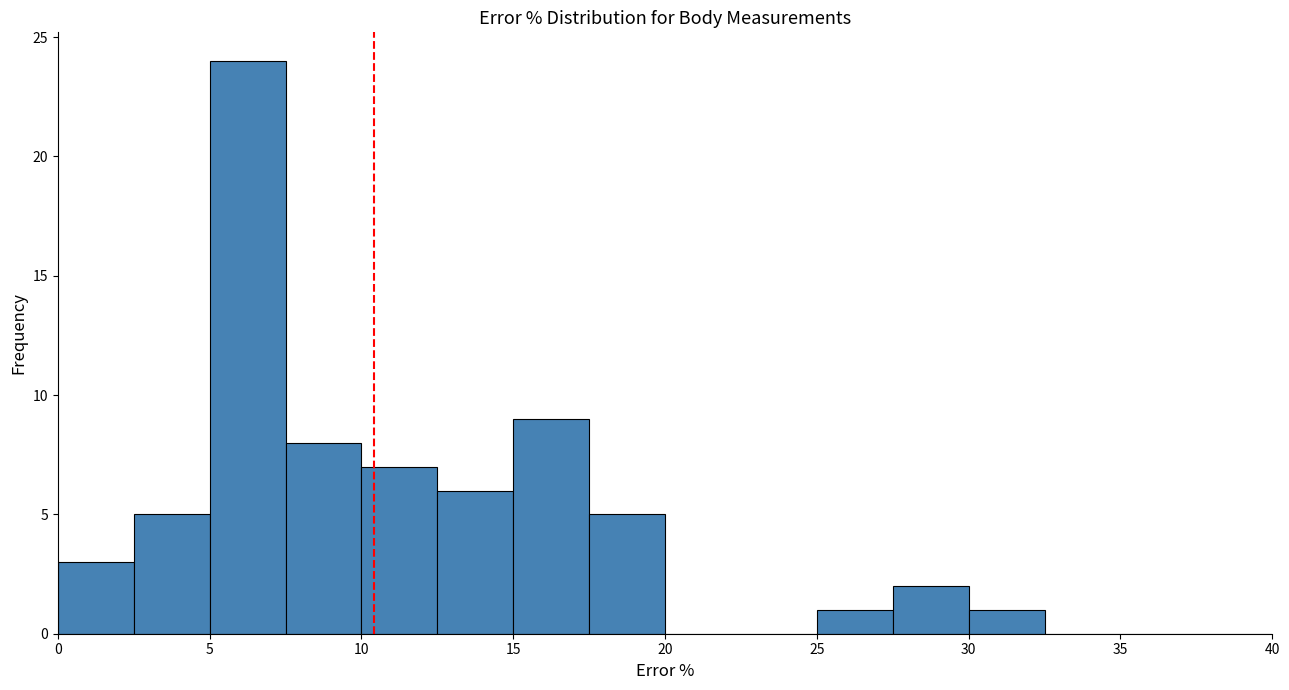

Reading left to right, transcribe this chart: for each bar, give the range it covers on the x-axis and its height. The values are not printed on the chart, so give them approximately, as read against the axis.

0.0 to 2.5: 3
2.5 to 5.0: 5
5.0 to 7.5: 24
7.5 to 10.0: 8
10.0 to 12.5: 7
12.5 to 15.0: 6
15.0 to 17.5: 9
17.5 to 20.0: 5
20.0 to 22.5: 0
22.5 to 25.0: 0
25.0 to 27.5: 1
27.5 to 30.0: 2
30.0 to 32.5: 1
32.5 to 35.0: 0
35.0 to 37.5: 0
37.5 to 40.0: 0